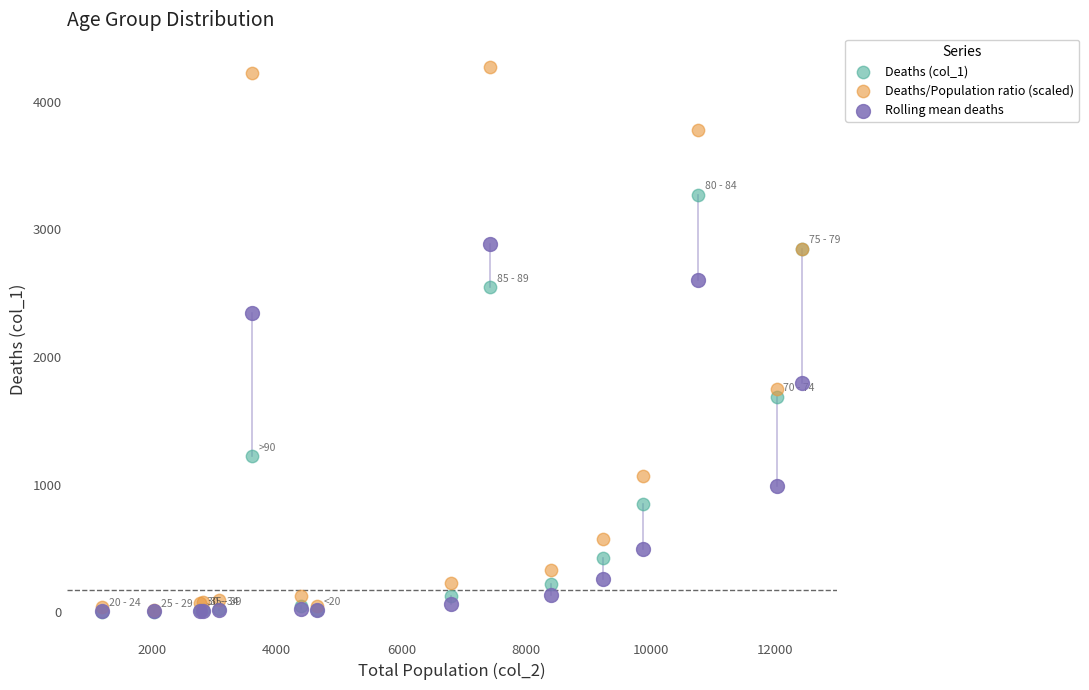

In the Deaths/Population ratio (scaled) series, what Y value is closest to 2144?

1748.5